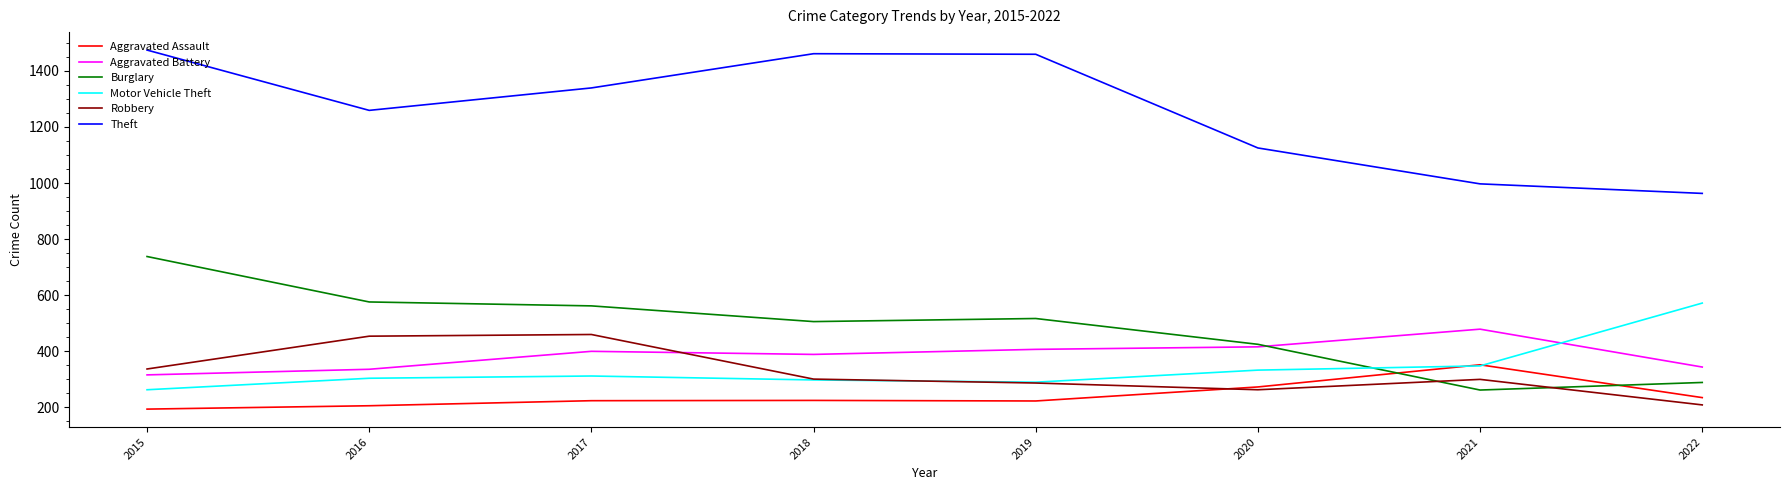

Is the value of Theft at 2021 greater than the value of Aggravated Battery at 2019?

Yes